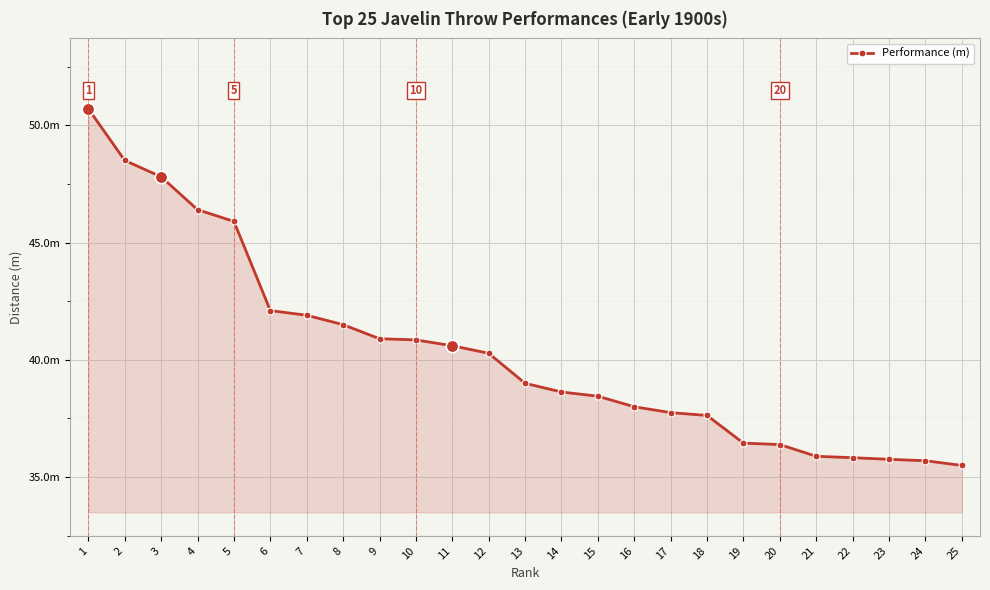

What is the sum of all values?

1008.4